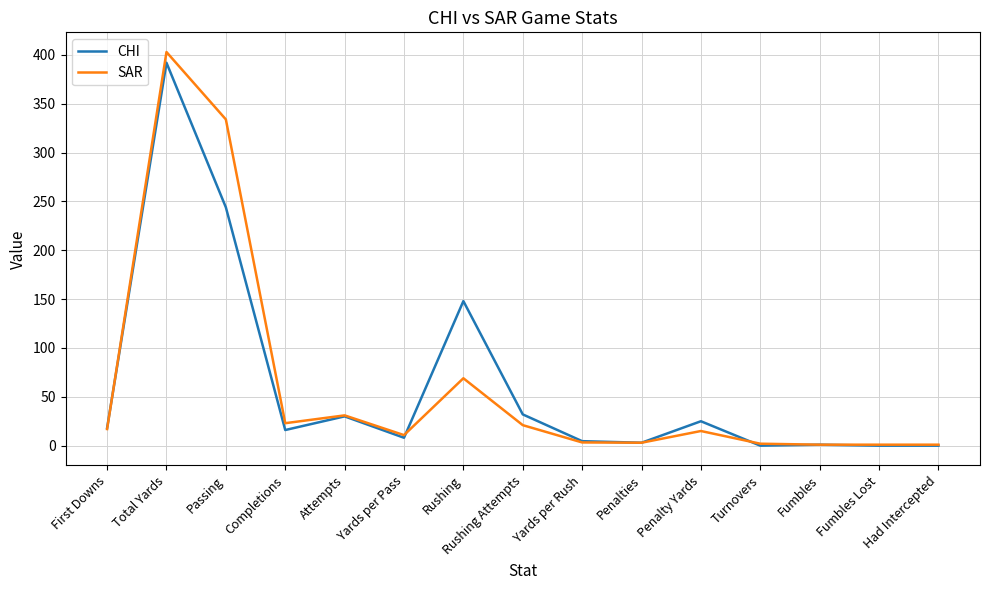

At how many categories does at least one series exceed 116?

3